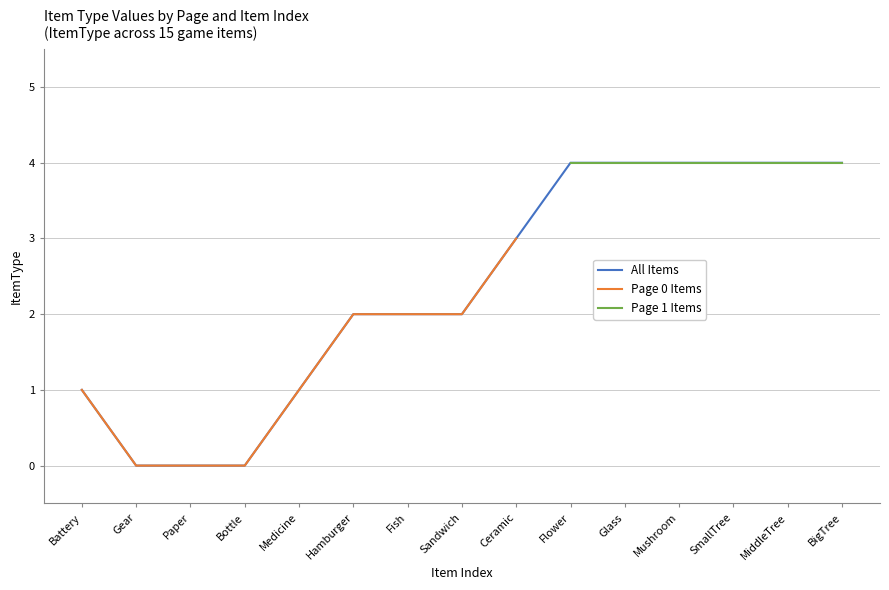

What is the highest value of the All Items series?

4